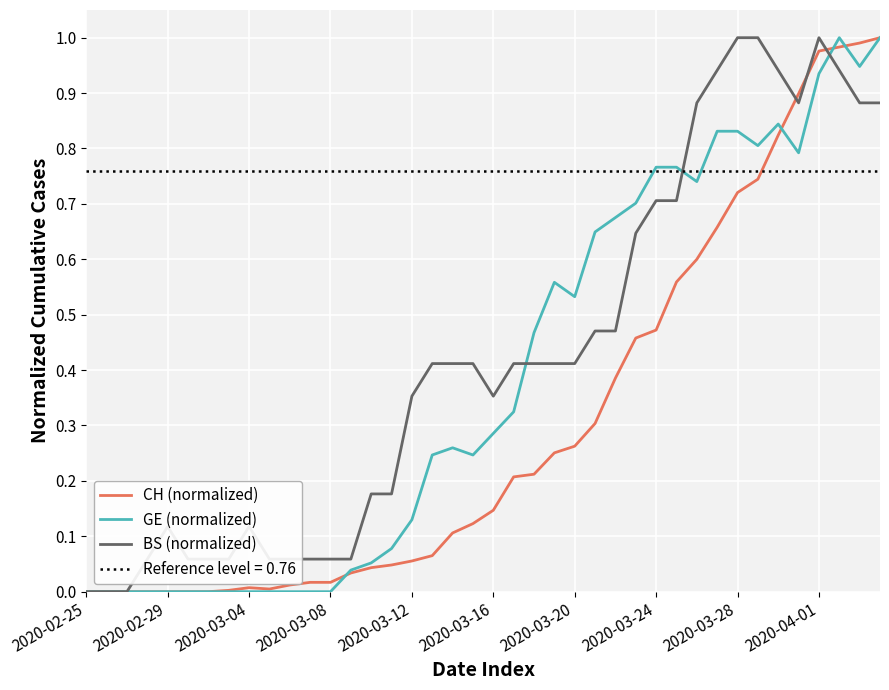

The BS (normalized) series shows 0.7 at 18. True or false?

False